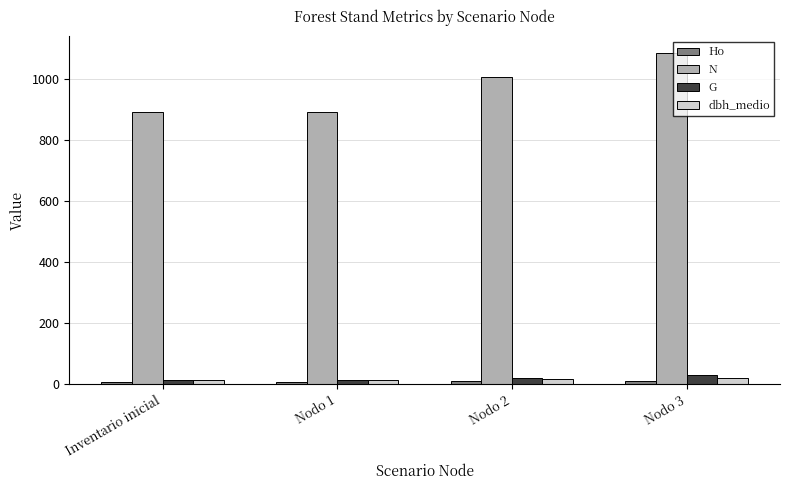

Does the chart contain any negative values?

No